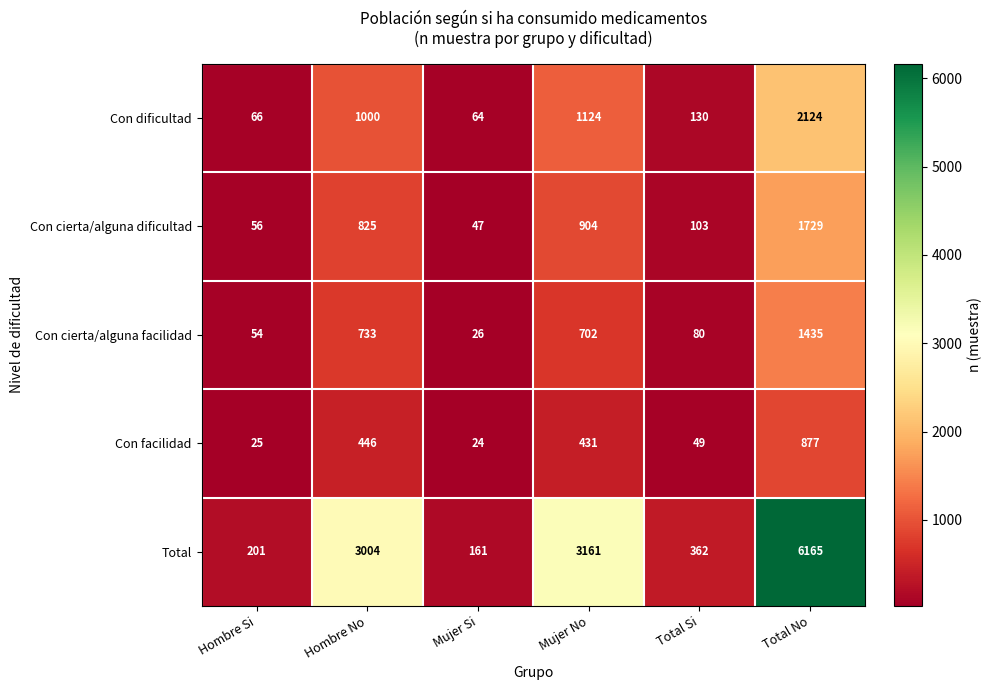

What is the difference between the Con facilidad values at Hombre No and Total Si?

397